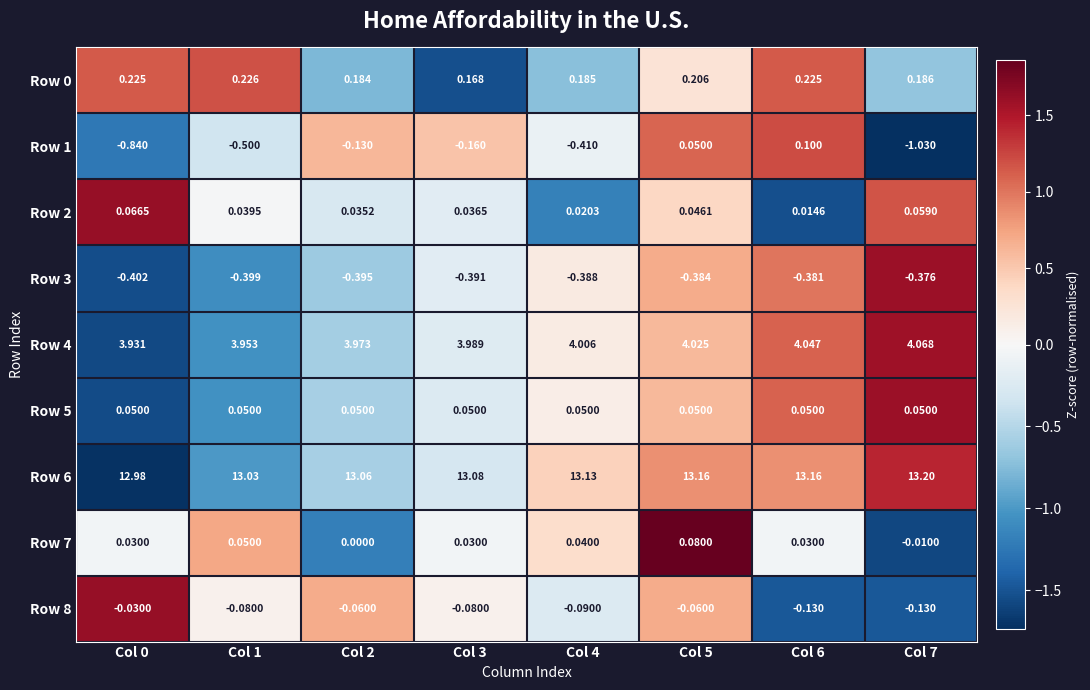

Is the value of Row 3 at Col 7 greater than the value of Row 2 at Col 2?

No